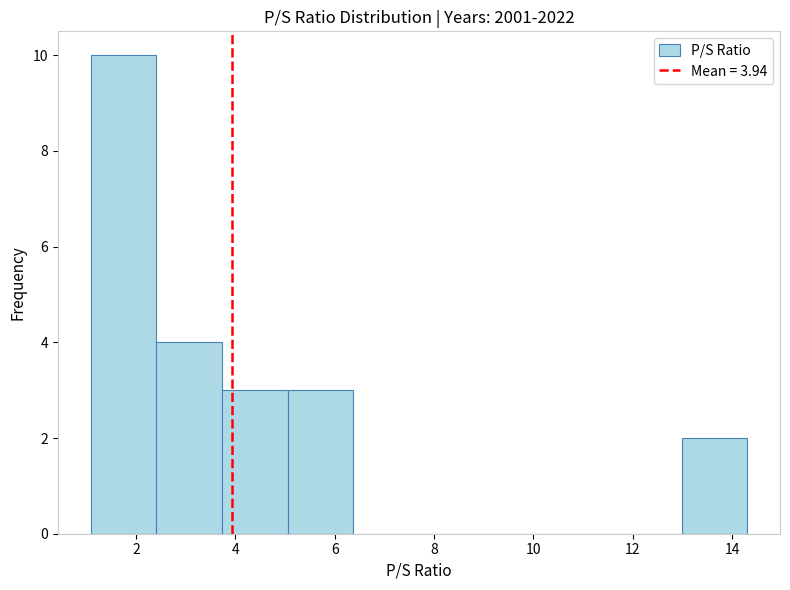

What is the height of the bar covering 1.0 to 2.4 on the x-axis? Neither the bar edges nor the heights are printed on the chart, so give them approximately, as read against the axes.

10